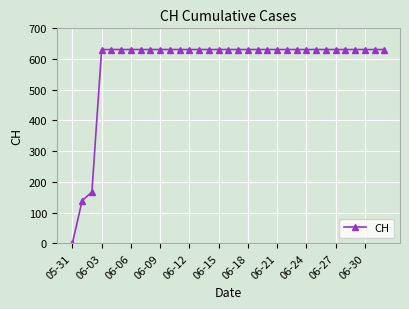

What is the value of the 27th point from the left?

631